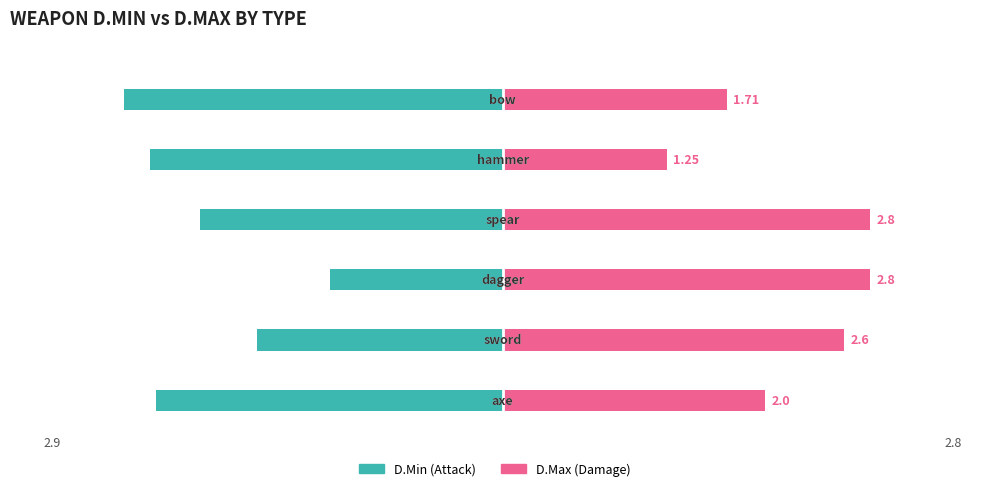

Which series has the widest spread of values?

D.Min